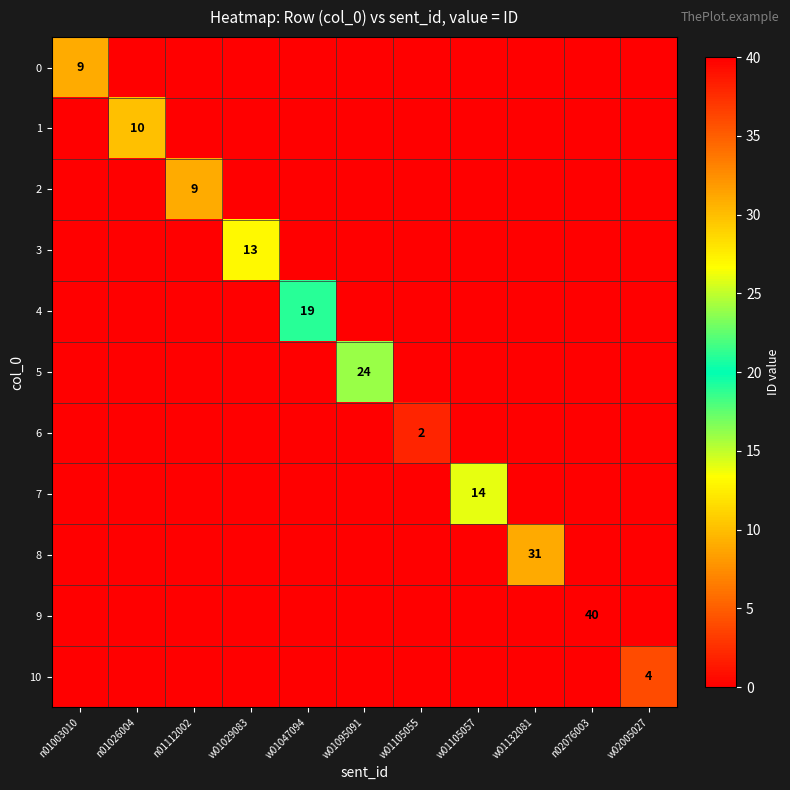

What is the sum of all 5 values?

24